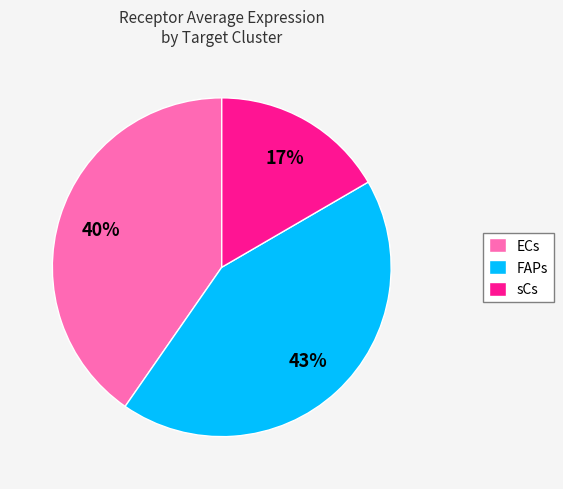

How many slices are in this pie chart?

3